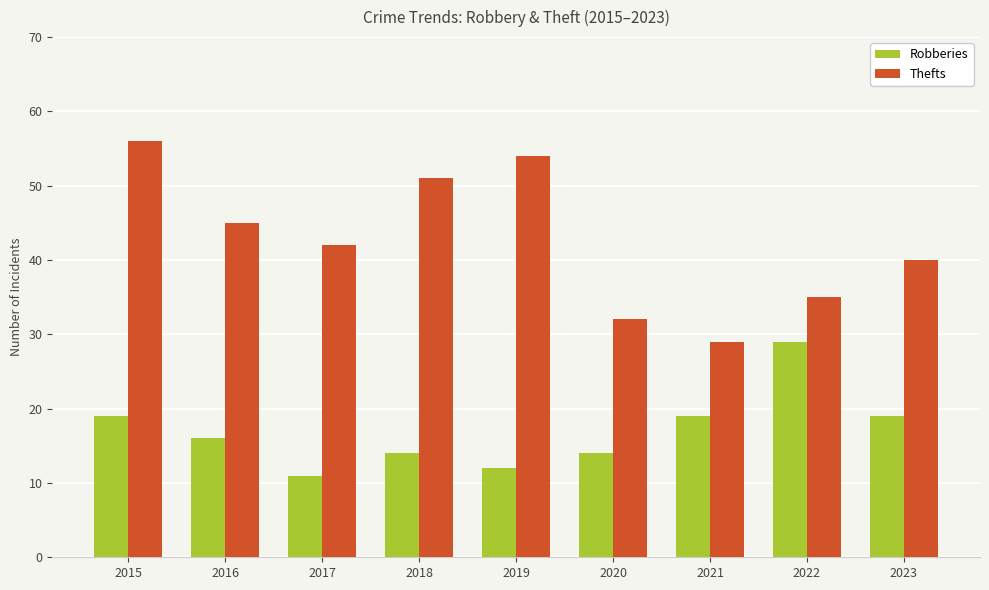

Reading left to right, list all the values displayed in this chart.

Robberies: 19	16	11	14	12	14	19	29	19
Thefts: 56	45	42	51	54	32	29	35	40